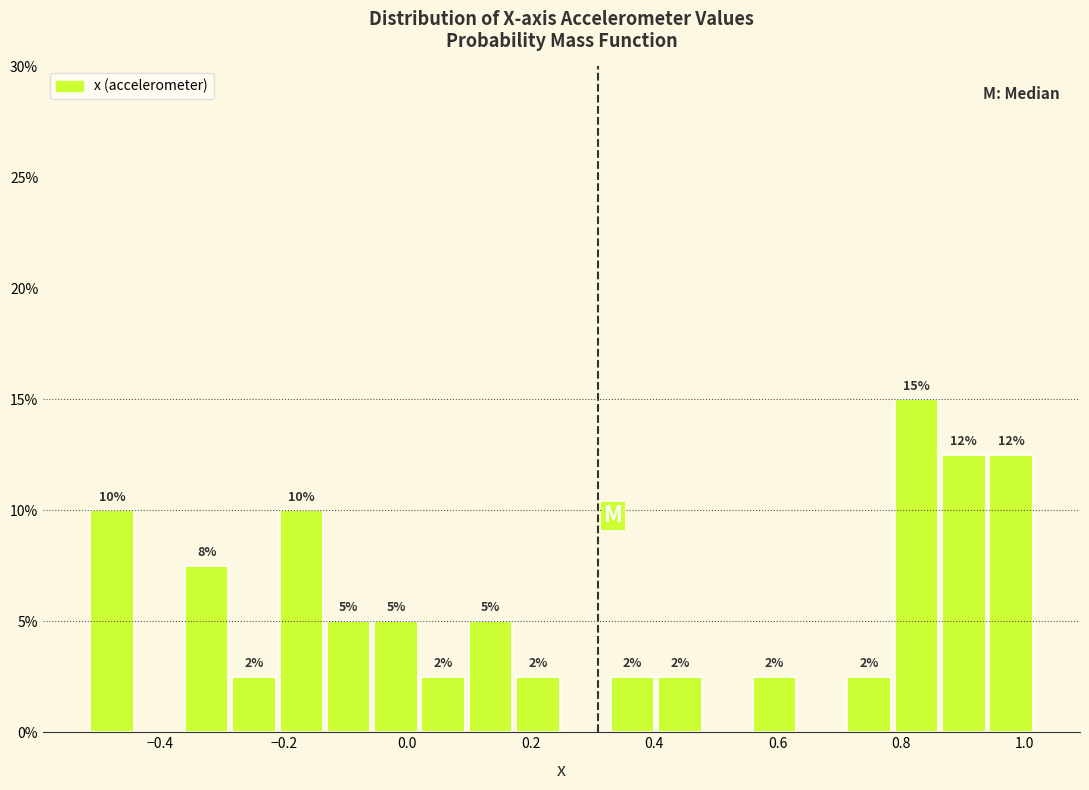

Read against the x-axis, roughly where is the centre of the tallest bar?

0.82